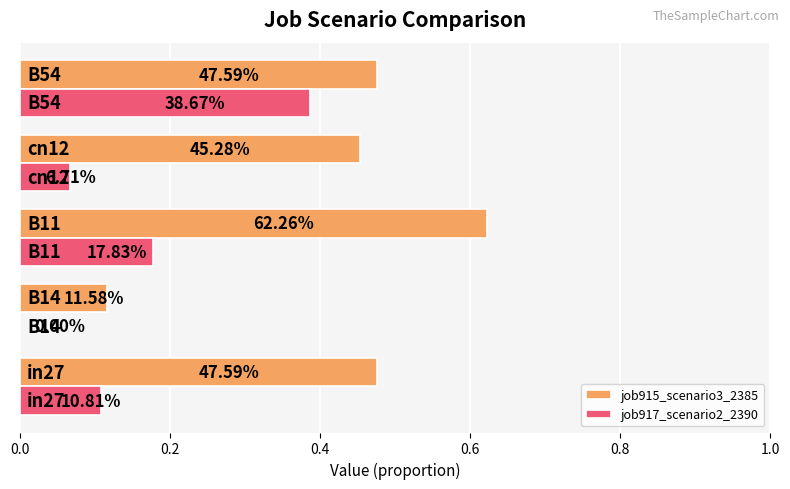

What are all the series names shown in the legend?

job915_scenario3_2385, job917_scenario2_2390